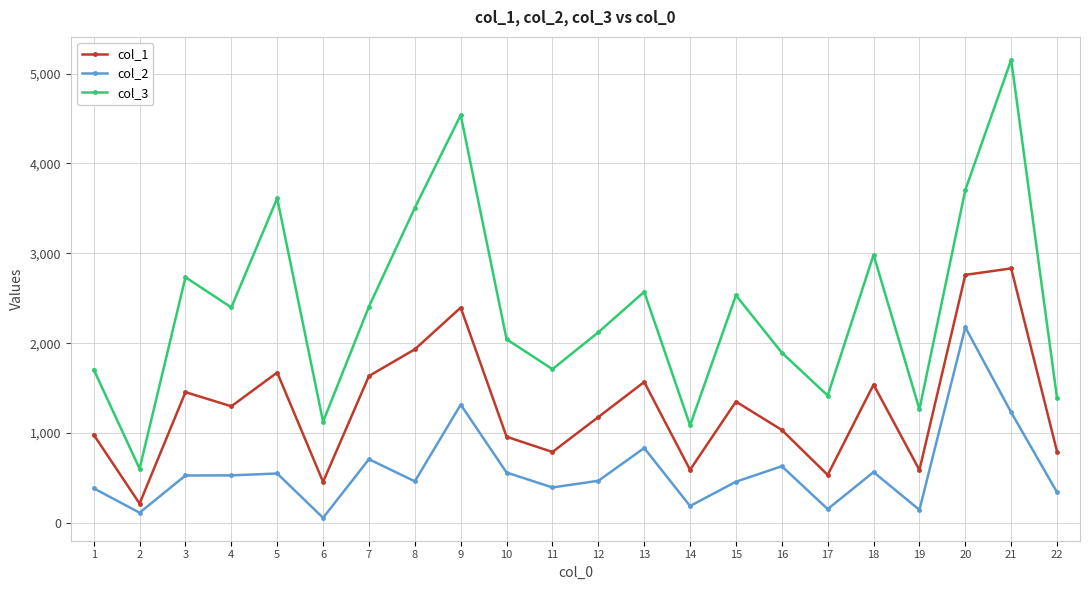

Is the value of col_2 at 1 greater than the value of col_1 at 7?

No